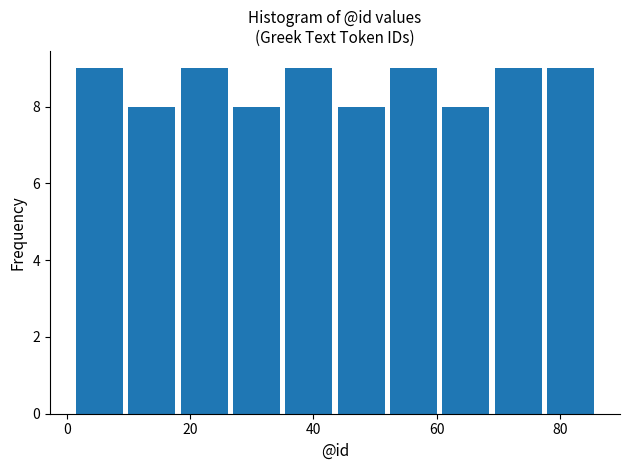

Reading left to right, transcribe this chart: for each bar, give the range it covers on the x-axis and its height. Neither the bar edges nor the heights are printed on the chart, so give them approximately, as read against the axes.

1.0 to 9.5: 9
9.5 to 18.0: 8
18.0 to 26.5: 9
26.5 to 35.0: 8
35.0 to 43.5: 9
43.5 to 52.0: 8
52.0 to 60.5: 9
60.5 to 69.0: 8
69.0 to 77.5: 9
77.5 to 86.0: 9